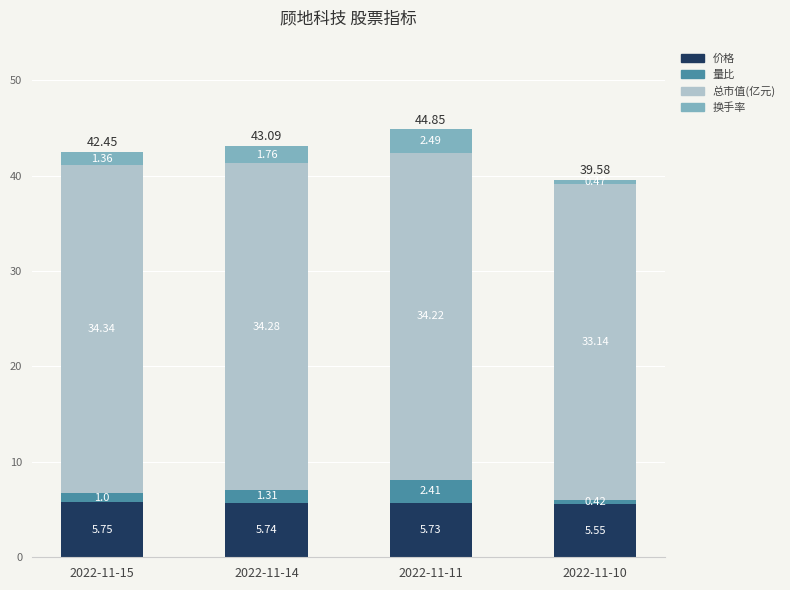

What is the total value across all series at 2022-11-10?

39.6